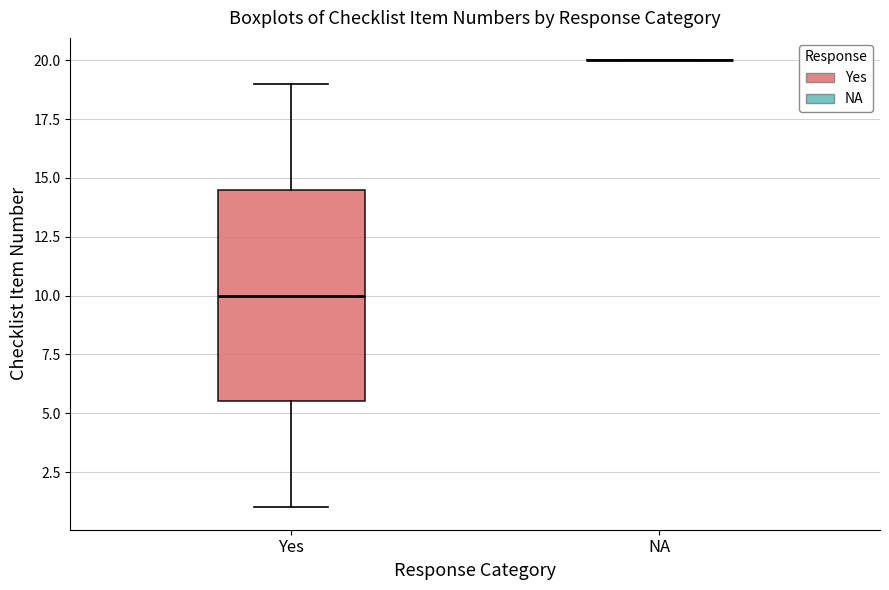

Reading left to right, transcribe this box plot: for each box, give where its median line is, the range the box spans, and where its two whiskers end, as read against the y-axis. The values are not printed on the chart, so give them approximately, as read against the axis.

Yes: median 10.0, box 5.5 to 14.5, whiskers 1.0 to 19.0
NA: box collapsed to a line at 20.0, whiskers 20.0 to 20.0